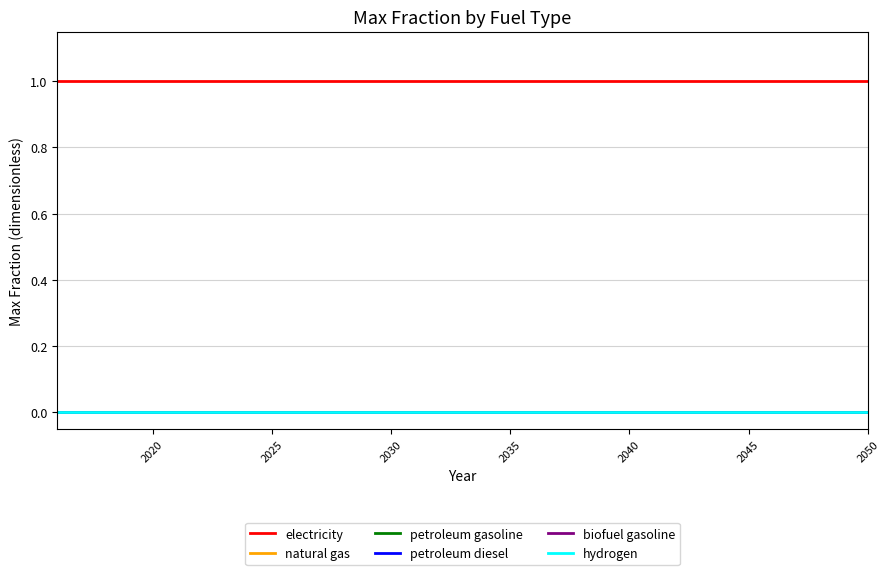

Does the chart display data point markers on the line(s)?

No